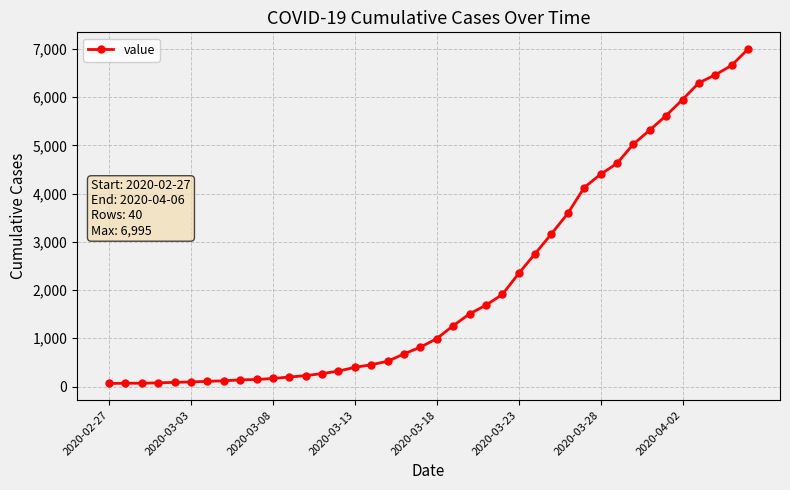

What is the difference between the second highest and second lowest values?

6589